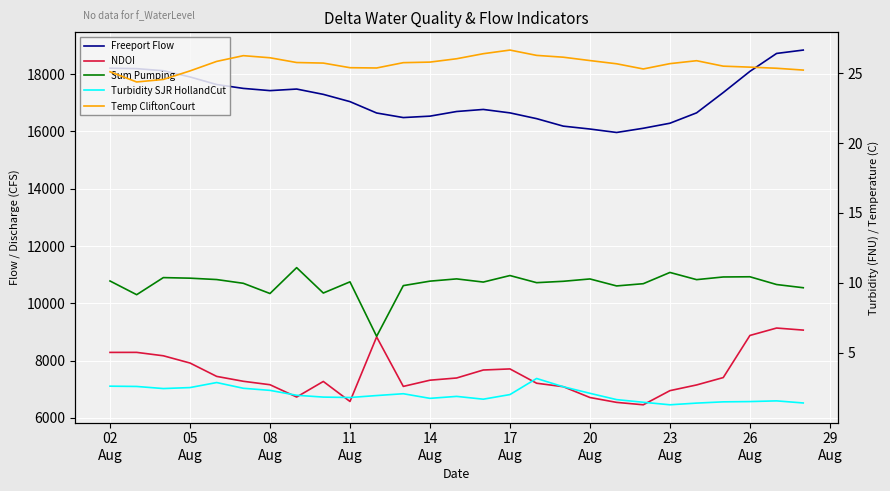

Which series has the widest spread of values?

River Discharge Flow 3-day Freeport (CFS)